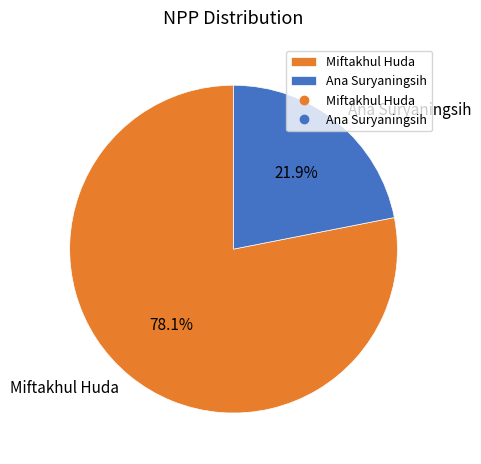

The Miftakhul Huda slice represents 78% of the pie. True or false?

True